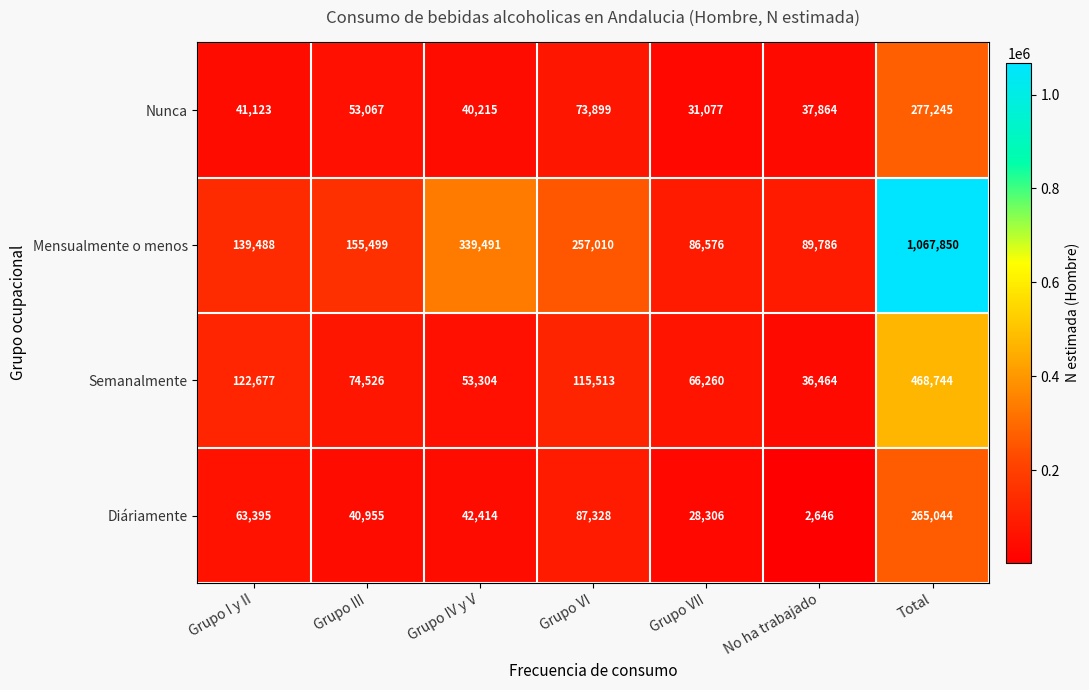

Which series has the widest spread of values?

Mensualmente o menos